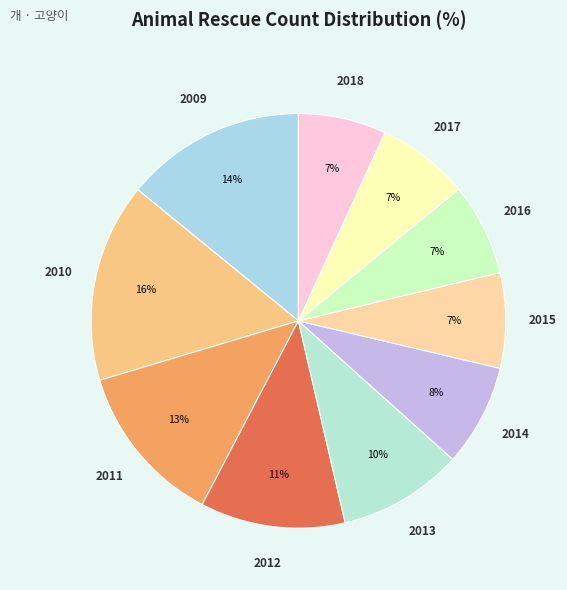

What is the ratio of the value at 2012 to the value at 2010?

0.7